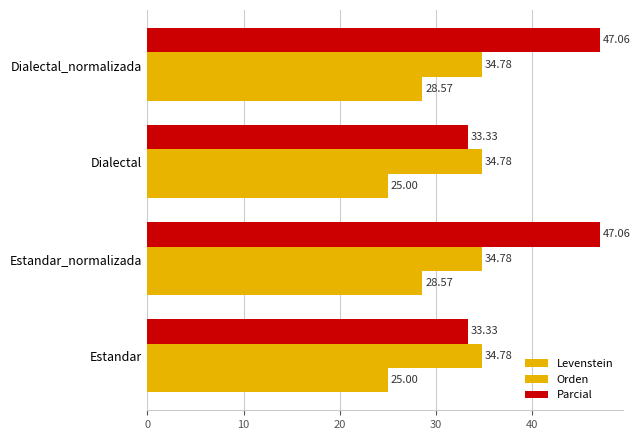

How many data points in Levenstein are above 28?

2